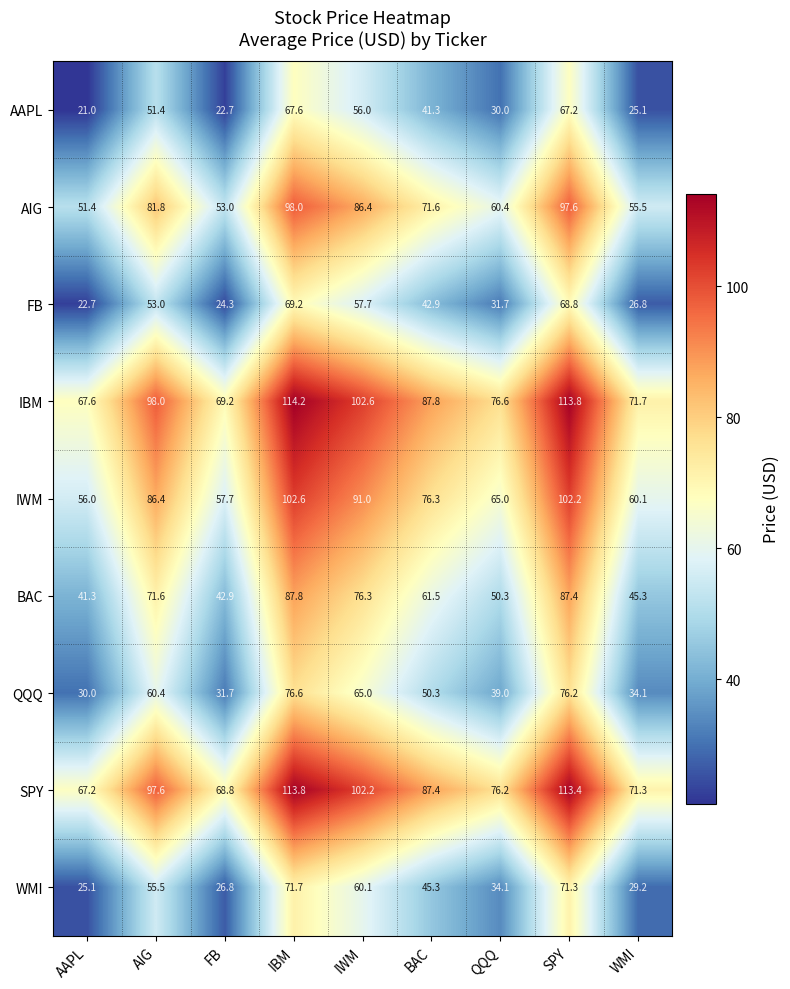

Rank the series by their maximum value, from lowest to highest.

AAPL, FB, WMI, QQQ, BAC, AIG, IWM, SPY, IBM